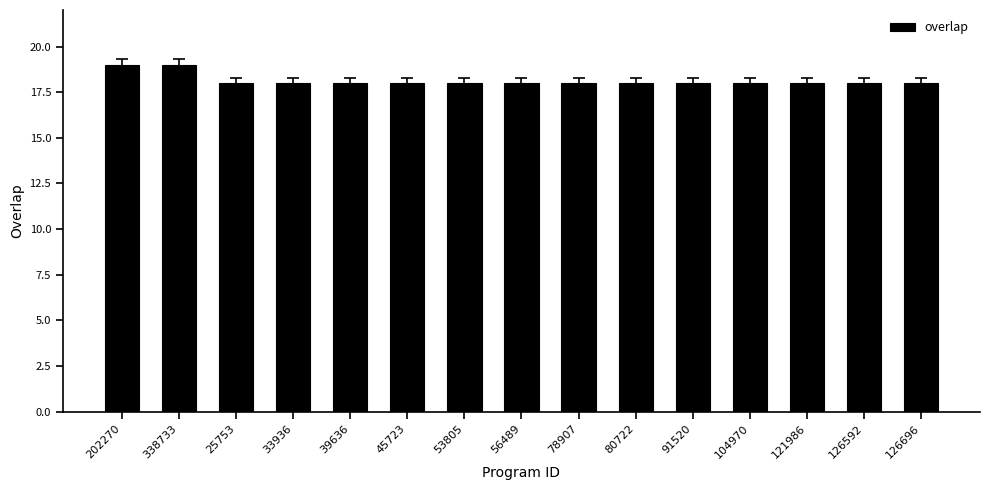

Approximately how many times larger is the value at 39636 compared to 53805?

1.0